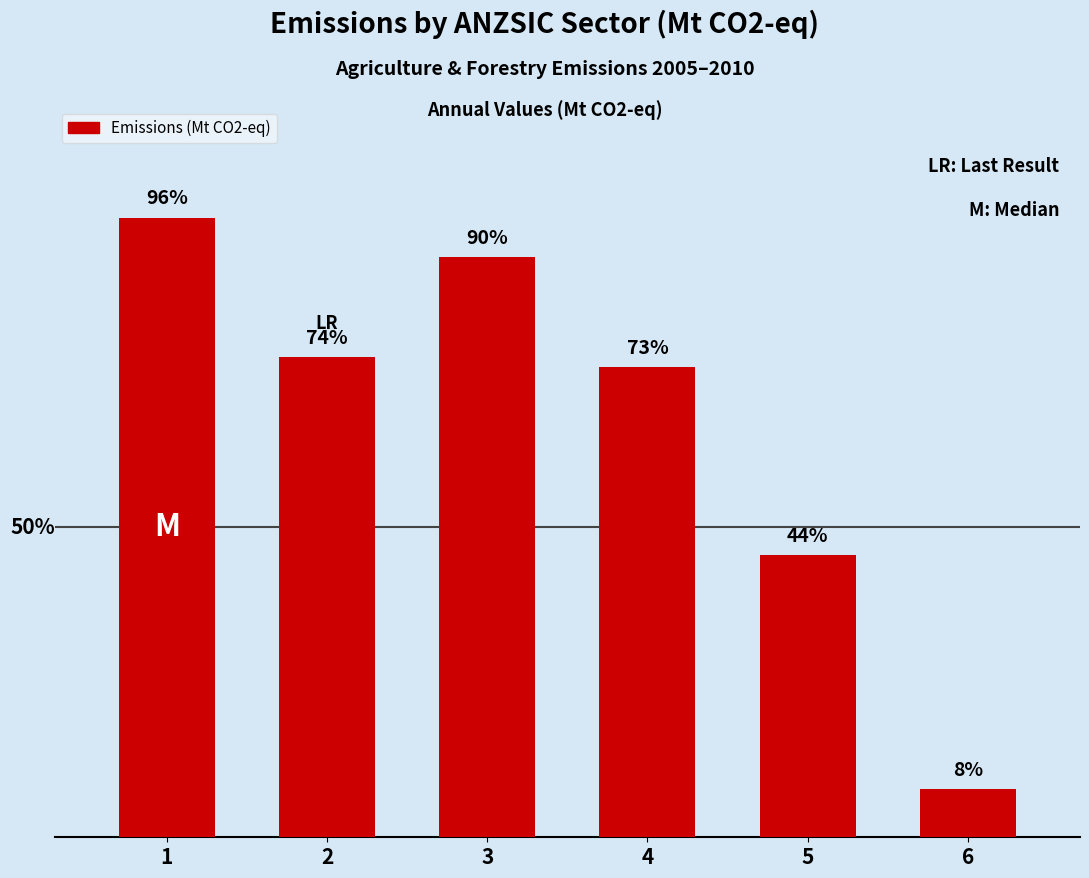

Are the bars horizontal?

No